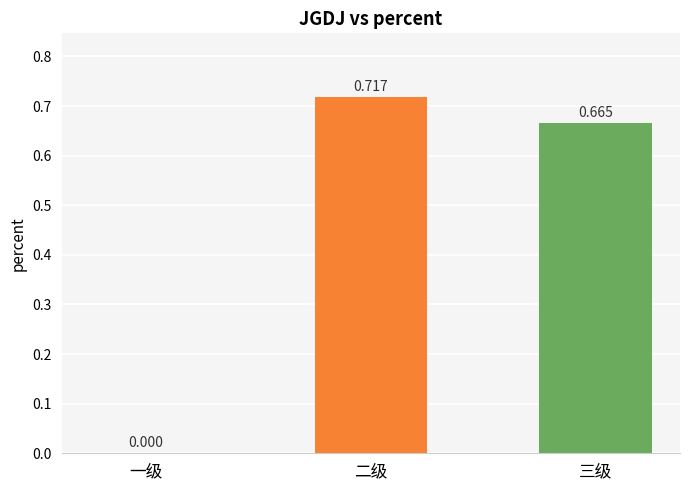

Where is the data nearest to the value 0?

一级